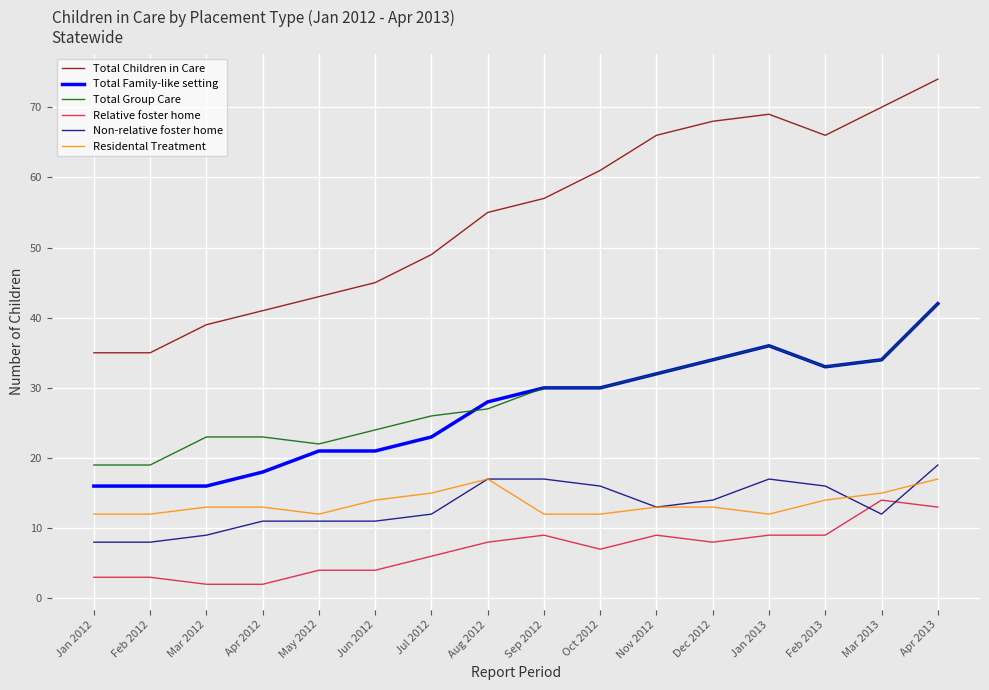

Which series has the largest range (max minus min)?

Total Children in Care